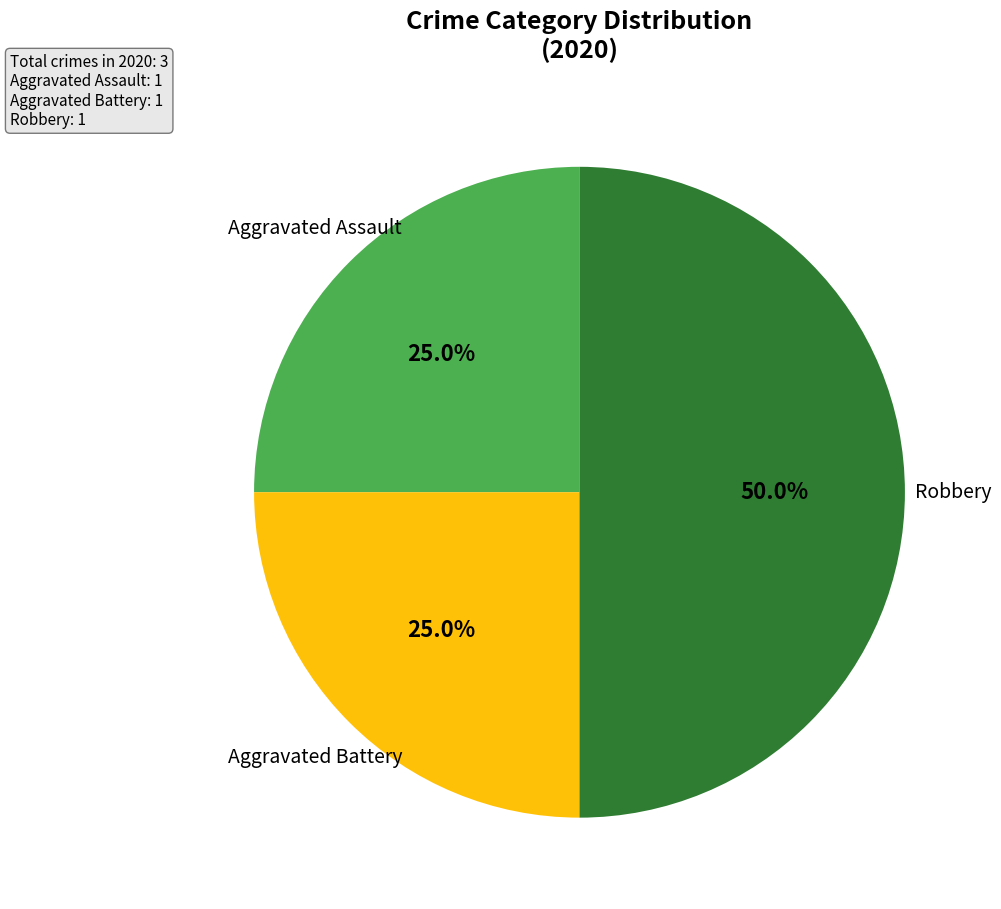

Rank the categories by value from highest to lowest.

Robbery, Aggravated Assault, Aggravated Battery